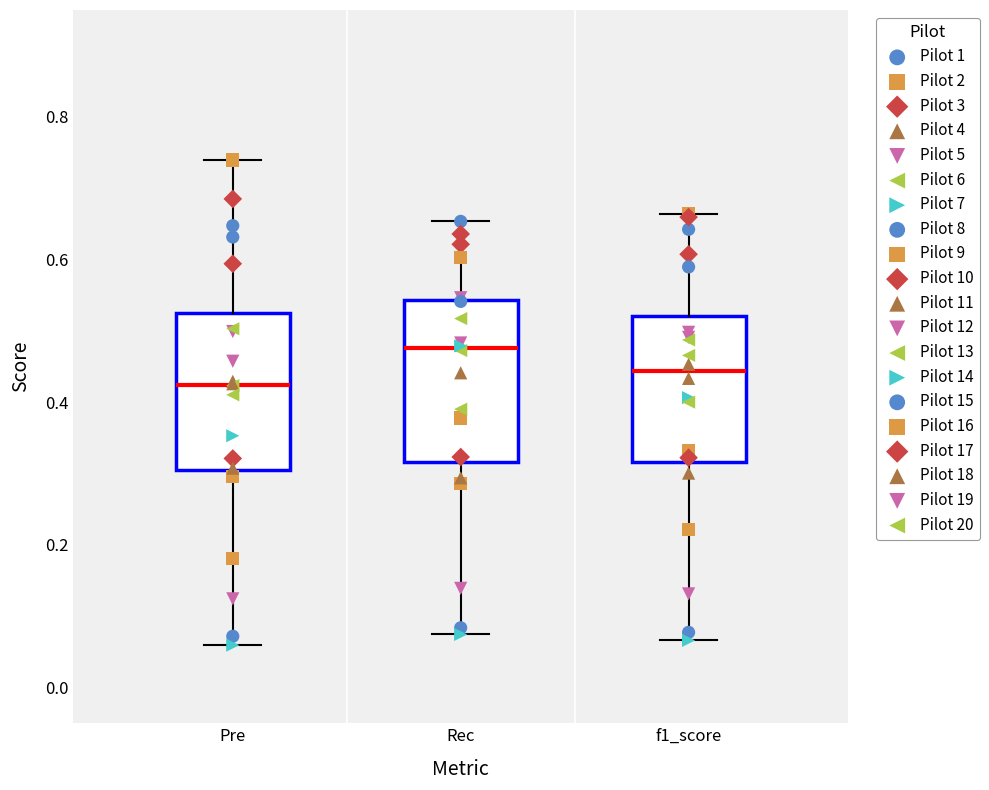

Reading left to right, transcribe this box plot: for each box, give where its median line is, the range the box spans, and where its two whiskers end, as read against the y-axis. The values are not printed on the chart, so give them approximately, as read against the axis.

Pre: median 0.42, box 0.30 to 0.52, whiskers 0.06 to 0.74
Rec: median 0.48, box 0.32 to 0.54, whiskers 0.08 to 0.66
f1_score: median 0.44, box 0.32 to 0.52, whiskers 0.06 to 0.66